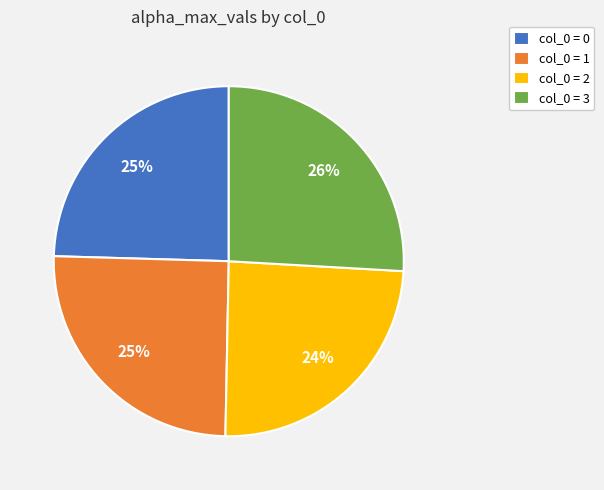

How many segments does this pie chart have?

4